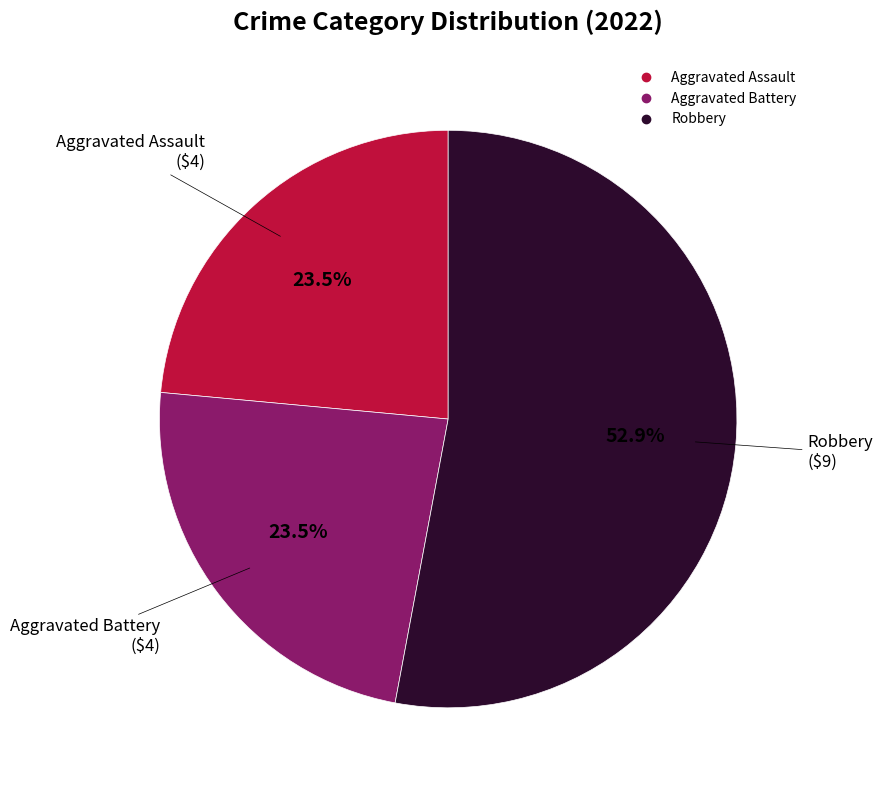

How many slices are in this pie chart?

3